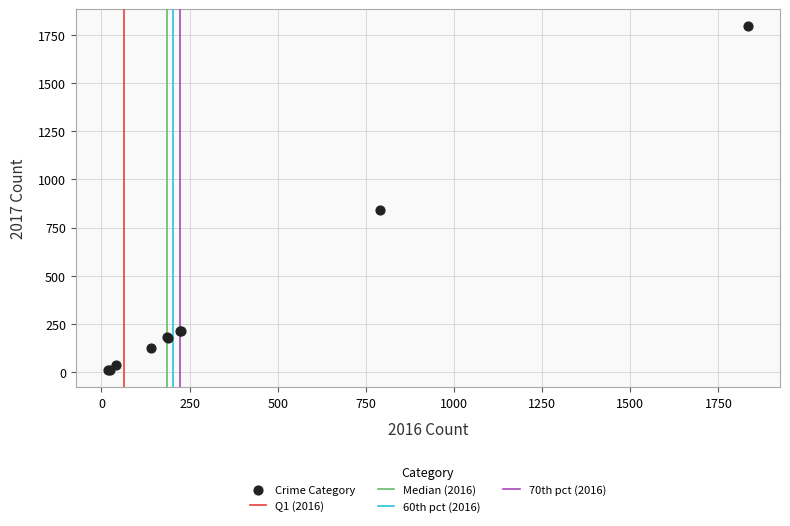

What Y value in the scatter plot is closest to 902?

842